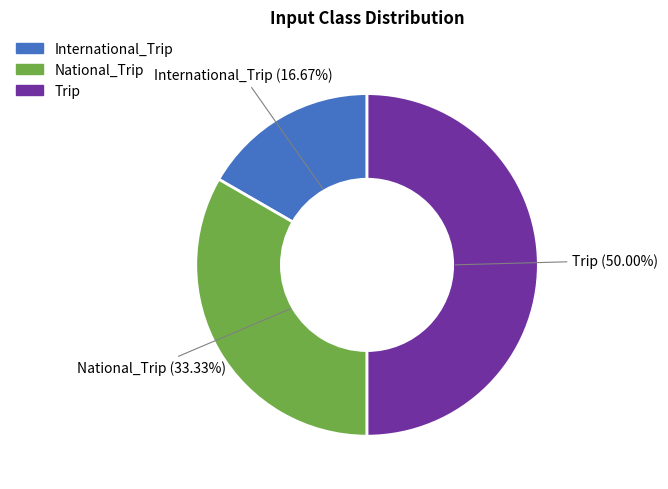

What percentage is NOT represented by International_Trip?

83.3%